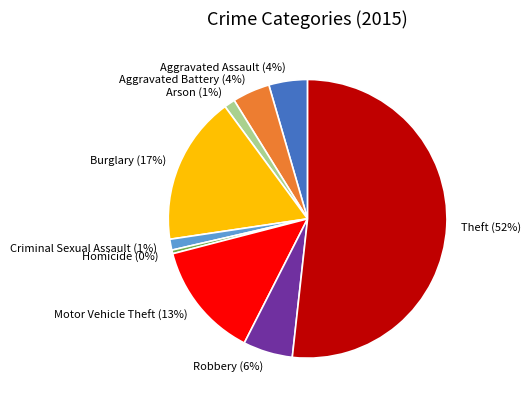

To the nearest percent, what is the combined percentage of Robbery and Aggravated Assault?

10%